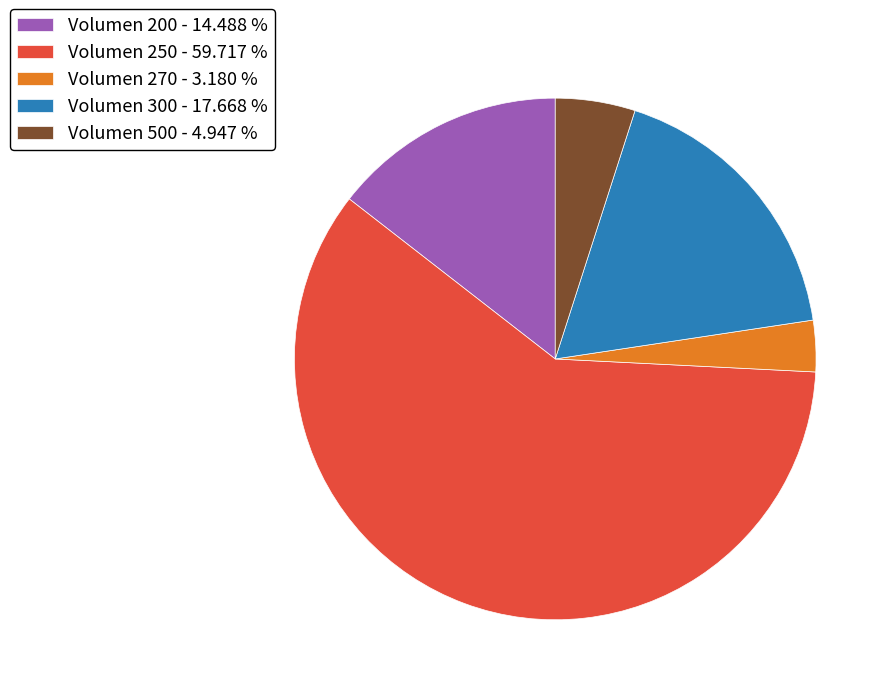

Between Volumen 300 - 17.668 % and Volumen 500 - 4.947 %, which is larger?

Volumen 300 - 17.668 %